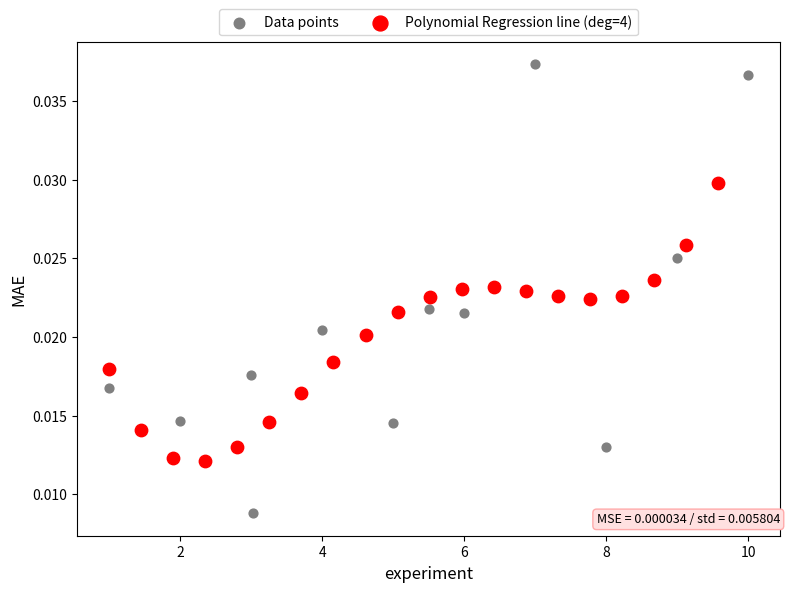

Which series reaches the maximum Y coordinate?

Data points